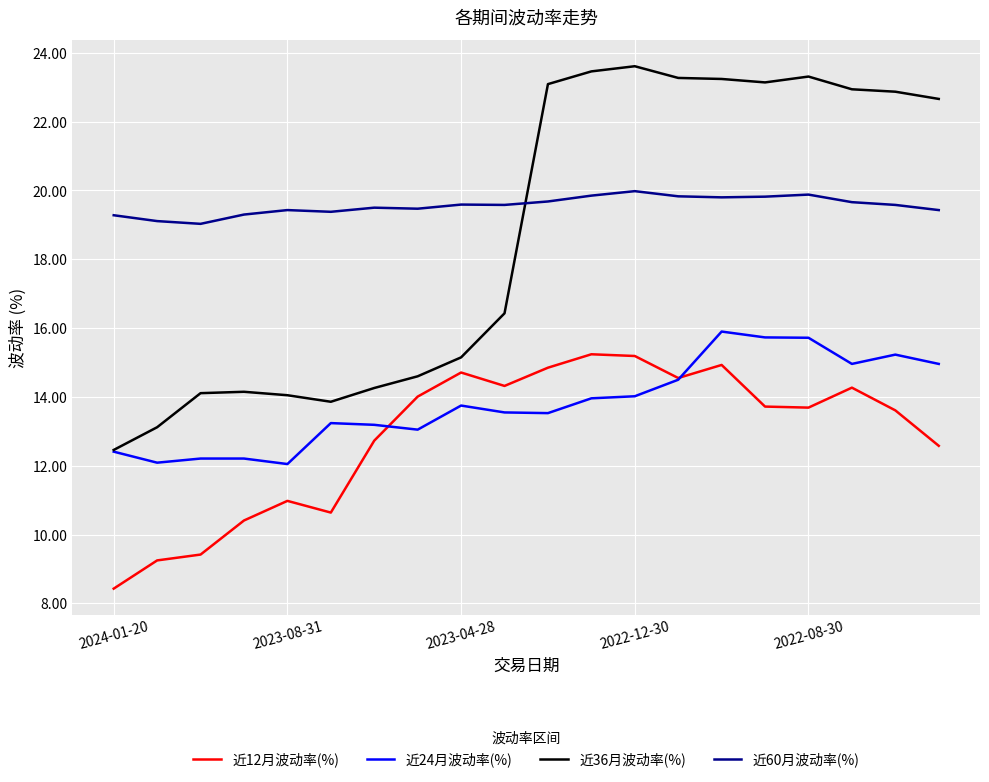

How many lines are shown in the chart?

4